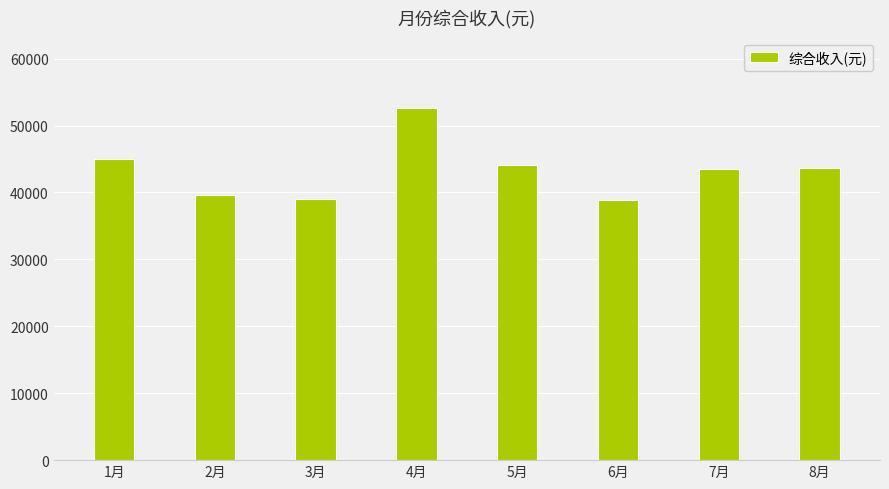

How many categories are shown in the chart?

8